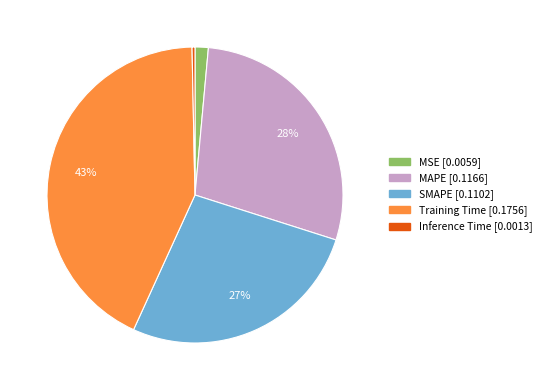

The MAPE slice represents 28% of the pie. True or false?

True